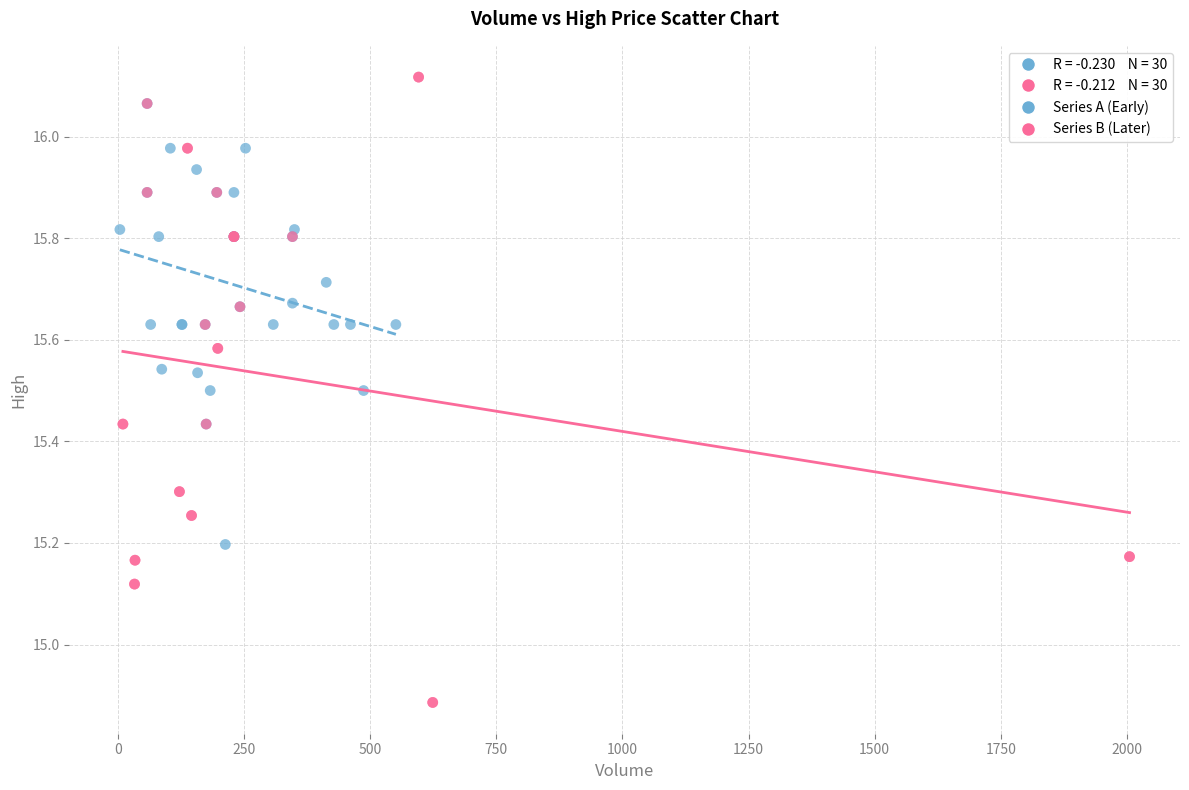

Which series reaches the minimum Y coordinate?

Series B (Later)